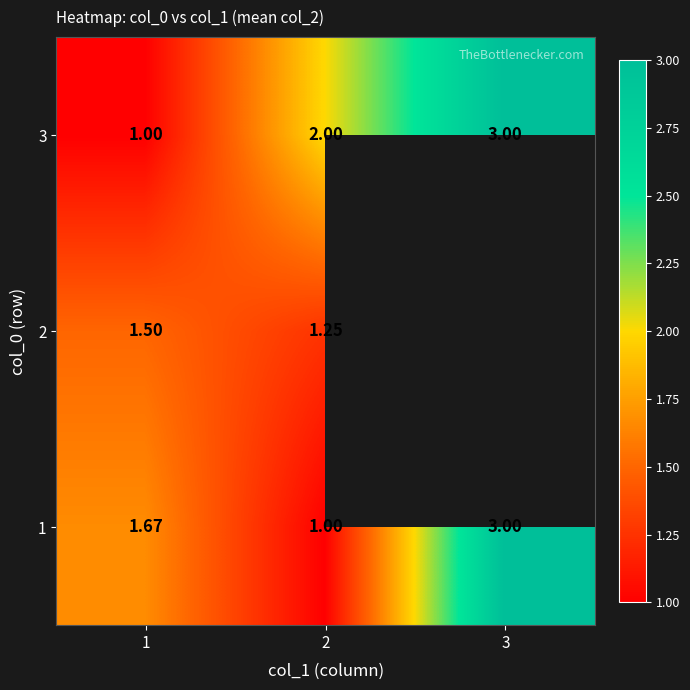

Which has a higher value, 3 or 2?

3